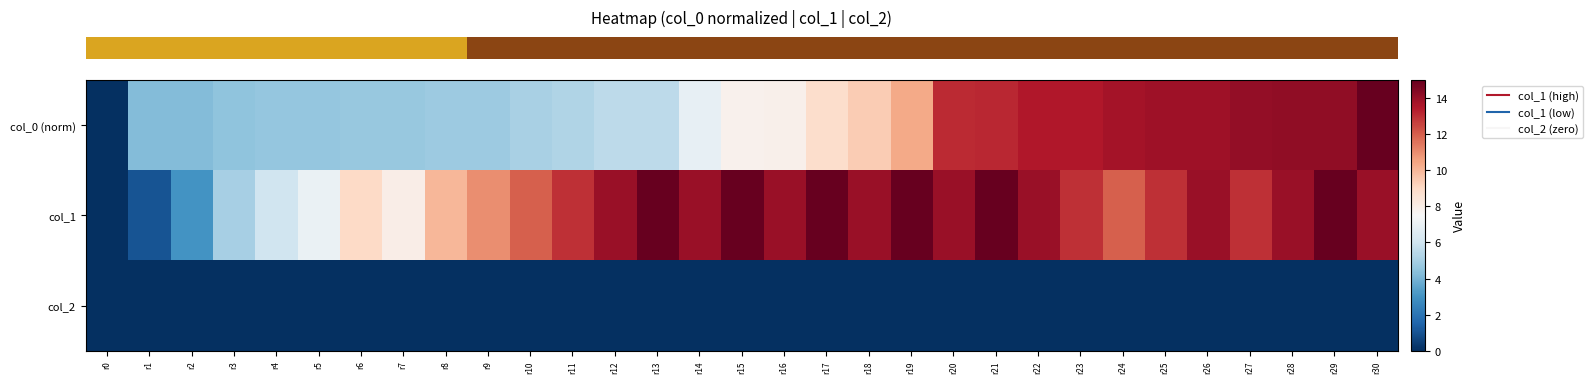

At which category is the sum across all series the highest?

r29